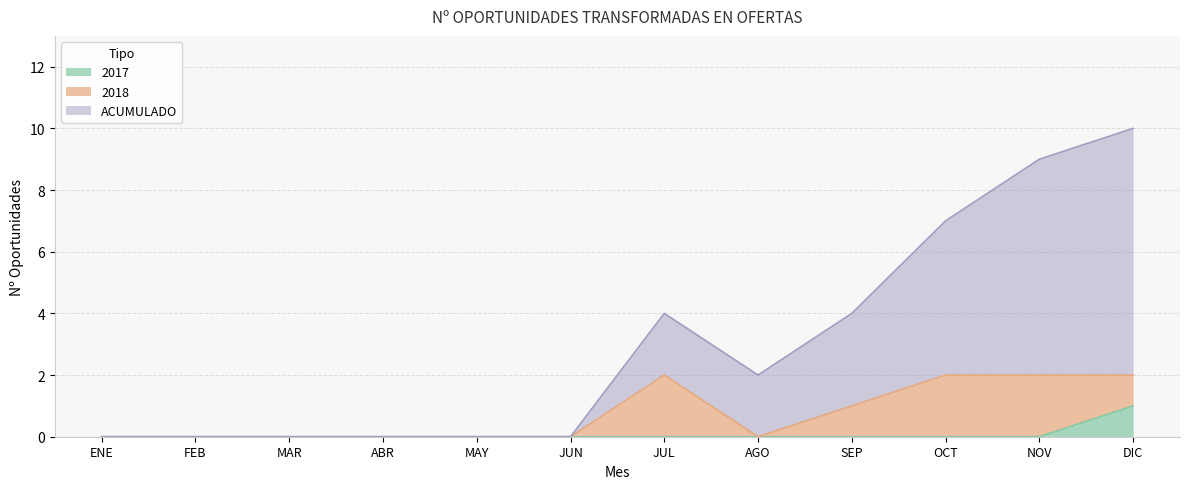

Is the value of ACUMULADO at FEB greater than the value of 2017 at ENE?

No